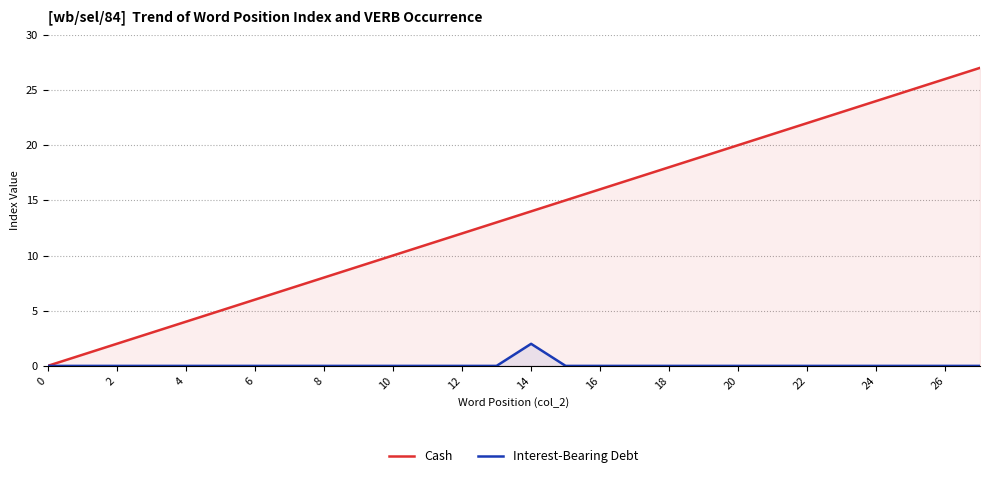

Rank the series at 18 from highest to lowest value.

Cash, Interest-Bearing Debt